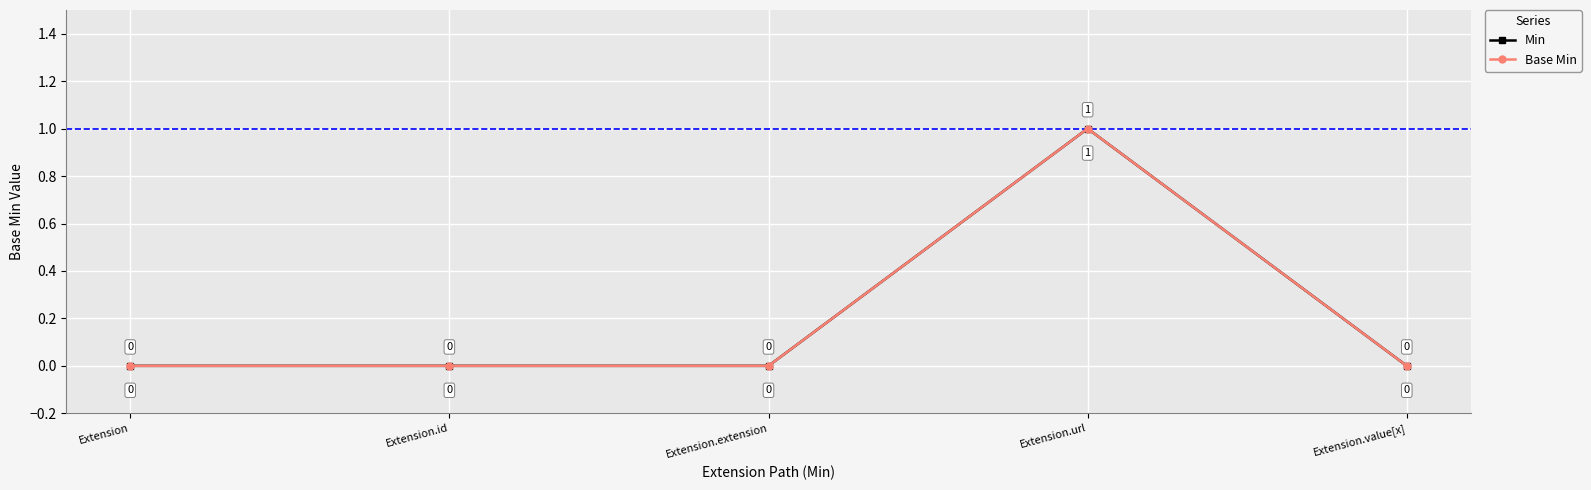

Does the chart display data point markers on the line(s)?

Yes